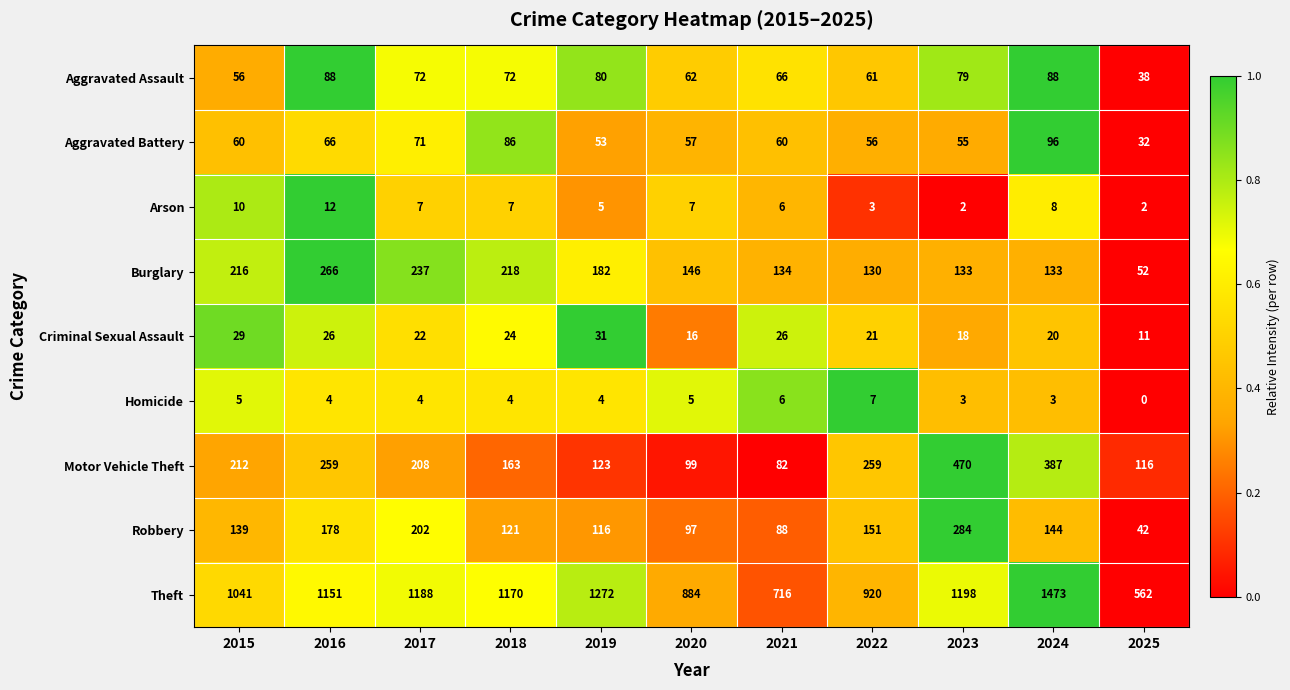

Which series changed the most between 2017 and 2020?

Theft